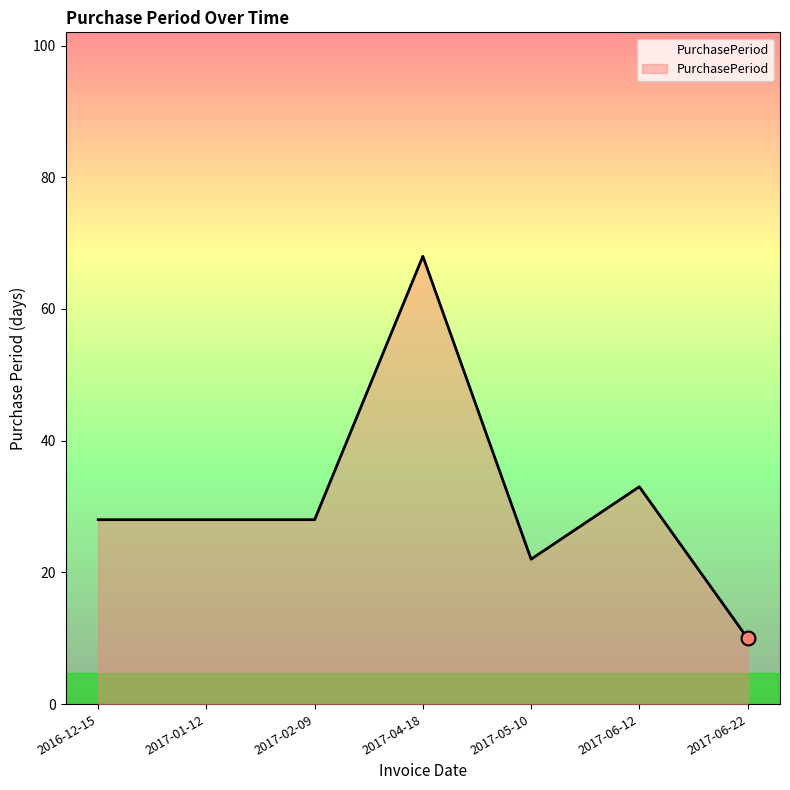

What is the maximum value shown in the chart?

68